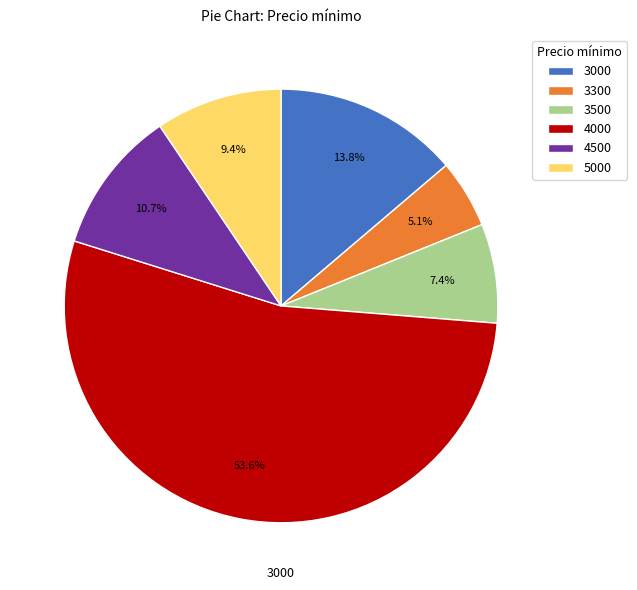

Rank the categories by value from highest to lowest.

4000, 3000, 4500, 5000, 3500, 3300